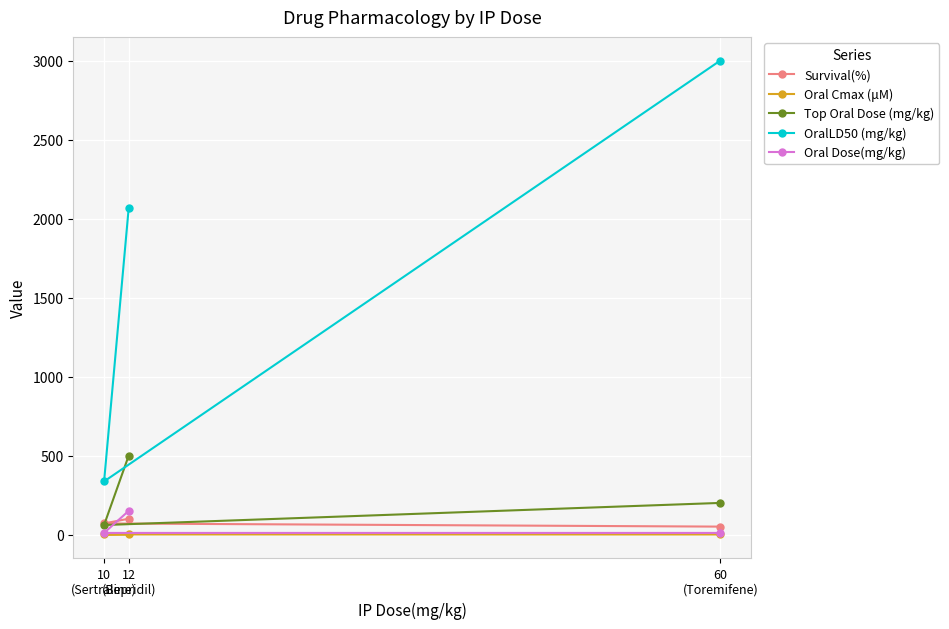

At how many categories does at least one series exceed 295?

3